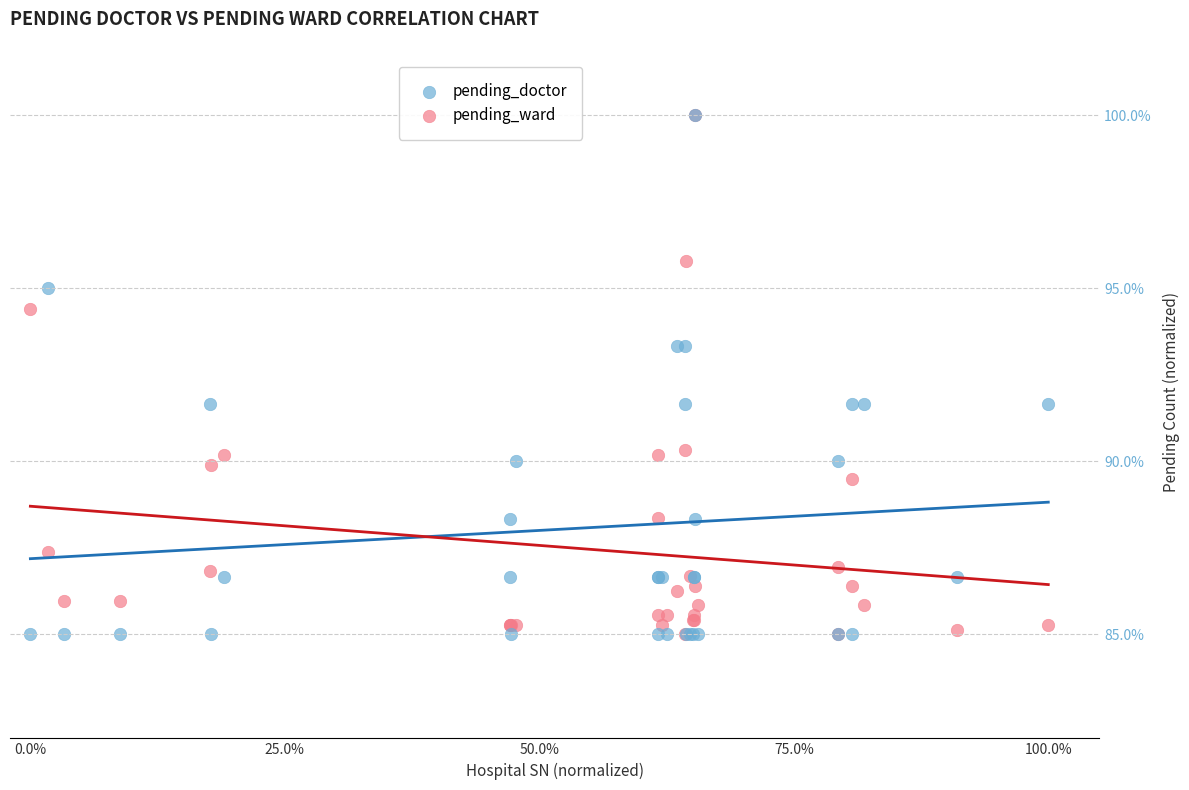

What are all the series names shown in the legend?

pending_doctor, pending_ward